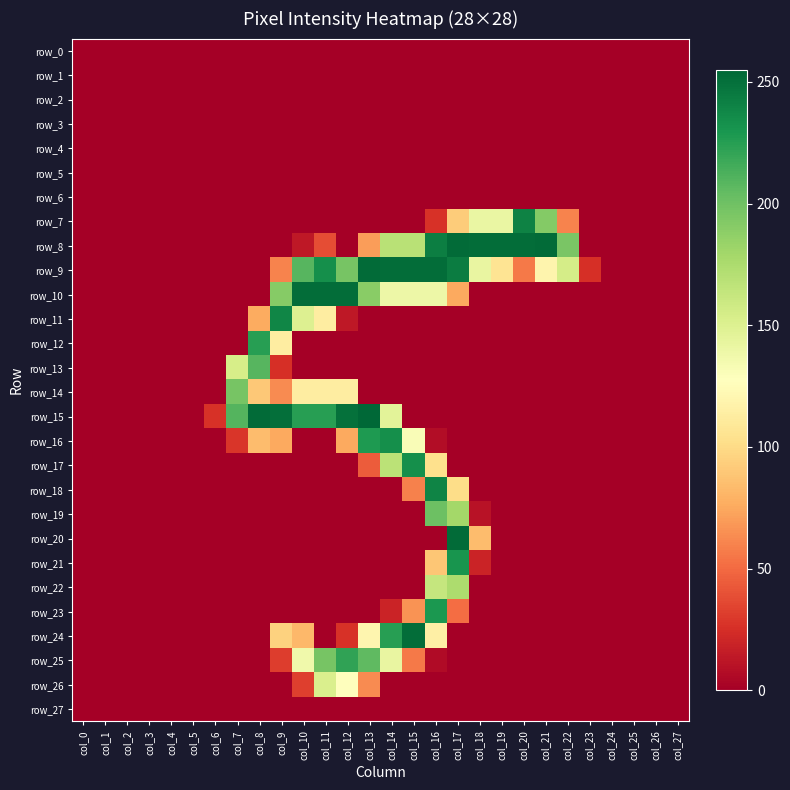

Which series changed the most between col_15 and col_24?

row_9